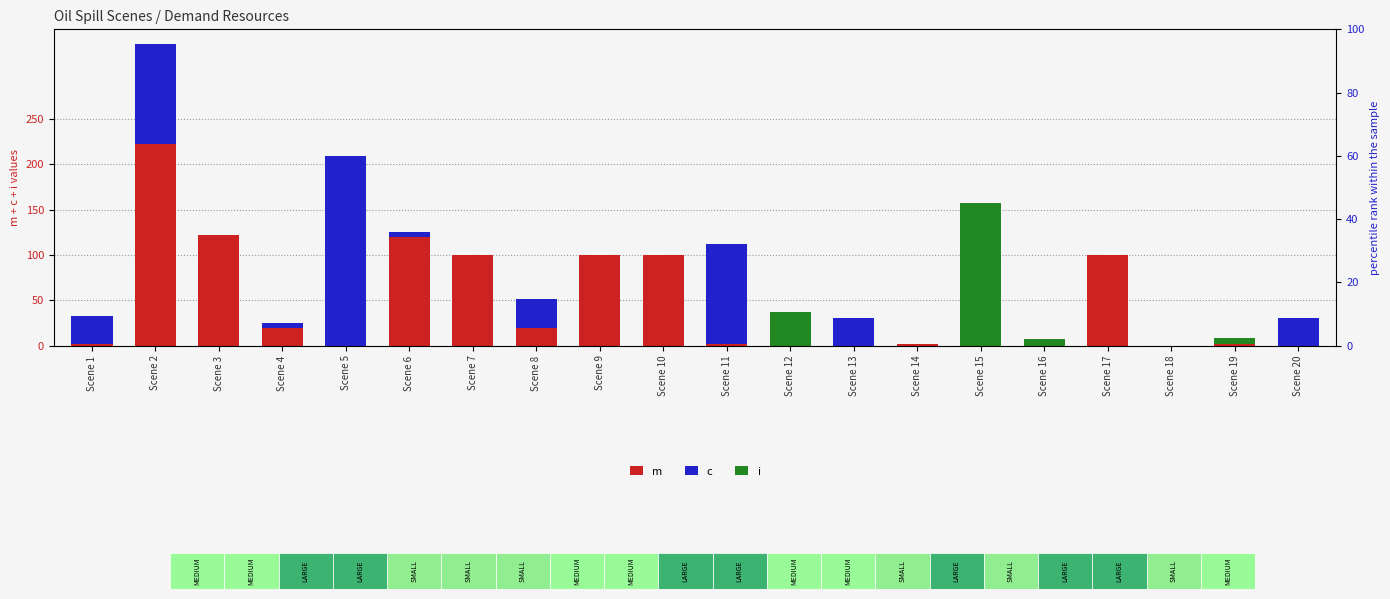

How many groups of bars are there?

20